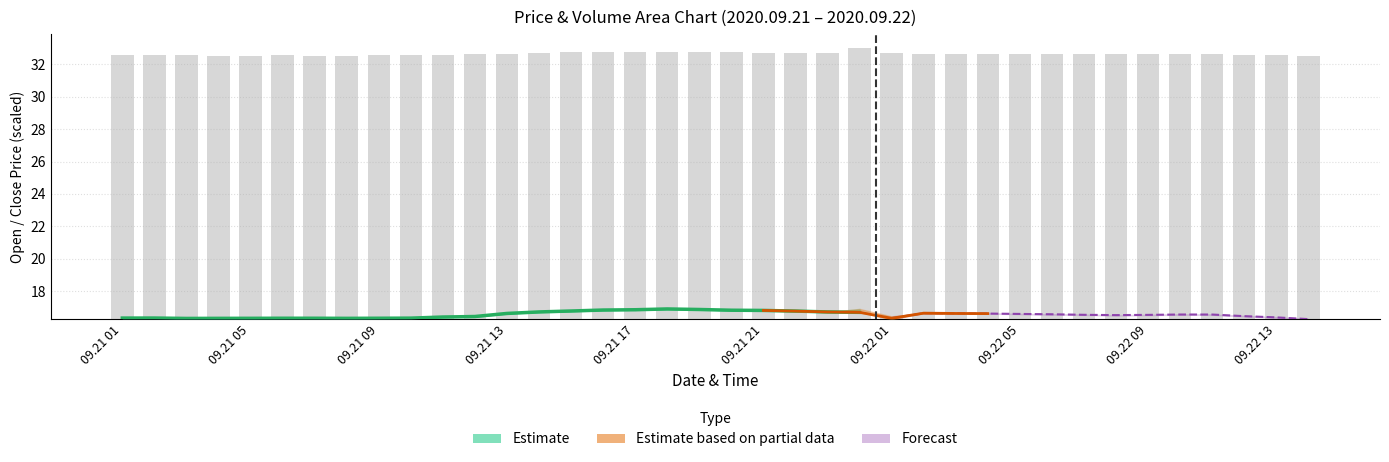

What is the minimum value shown in the chart?

16.3